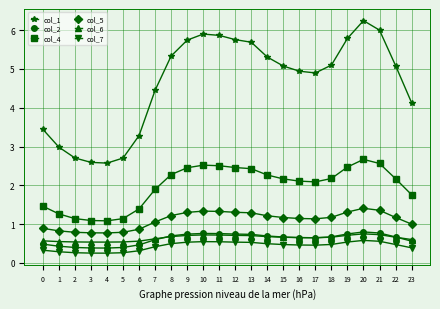

What is the difference between the maximum and minimum values in the col_7 series?

0.3